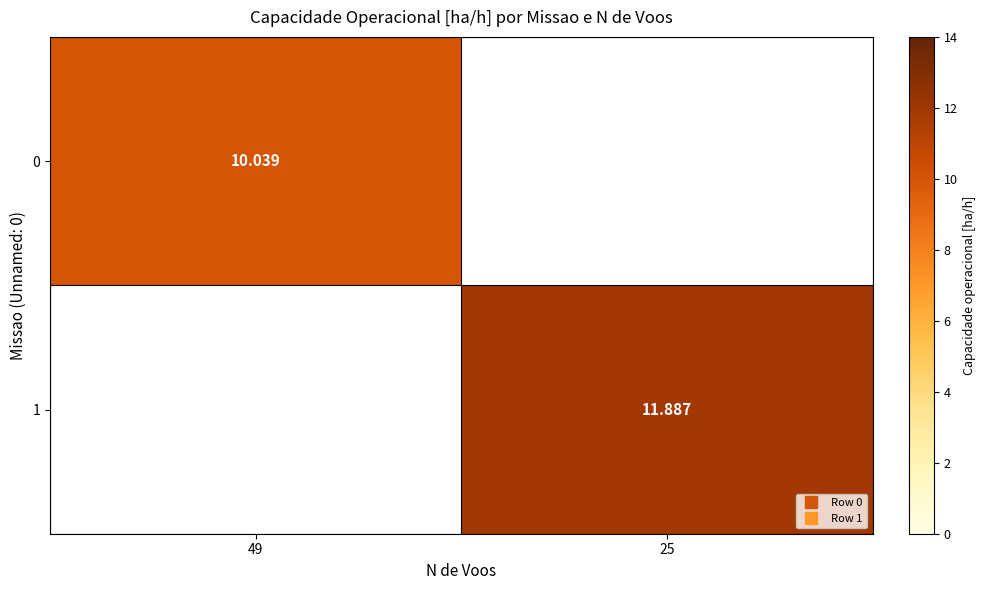

At which label does 0 first exceed 10?

49